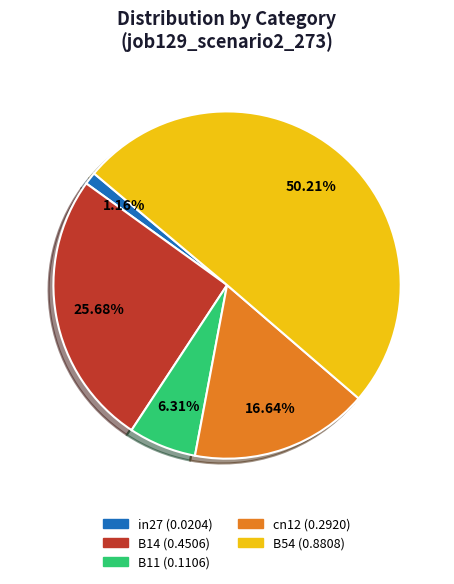

What percentage do B11 and B14 together represent?

32.0%